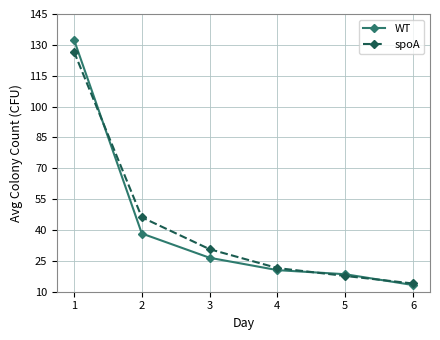

Is this an area chart (filled region under the line)?

No